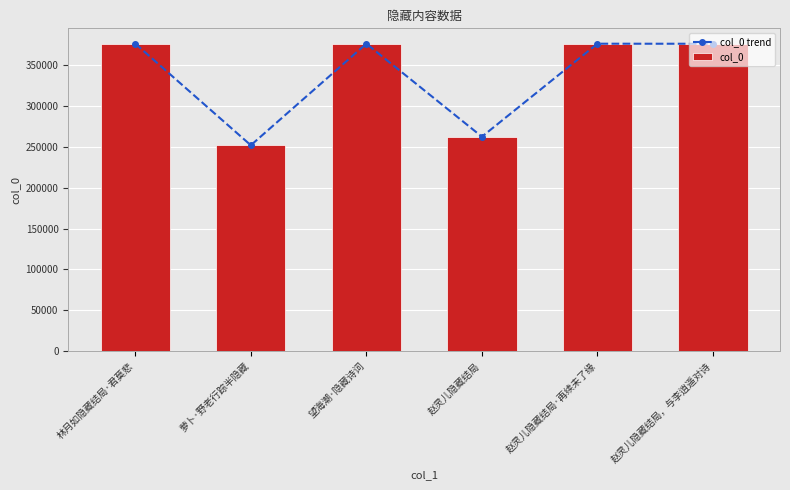

Which has a higher value, 萝卜·野老行踪半隐藏 or 赵灵儿隐藏结局·再续未了缘?

赵灵儿隐藏结局·再续未了缘